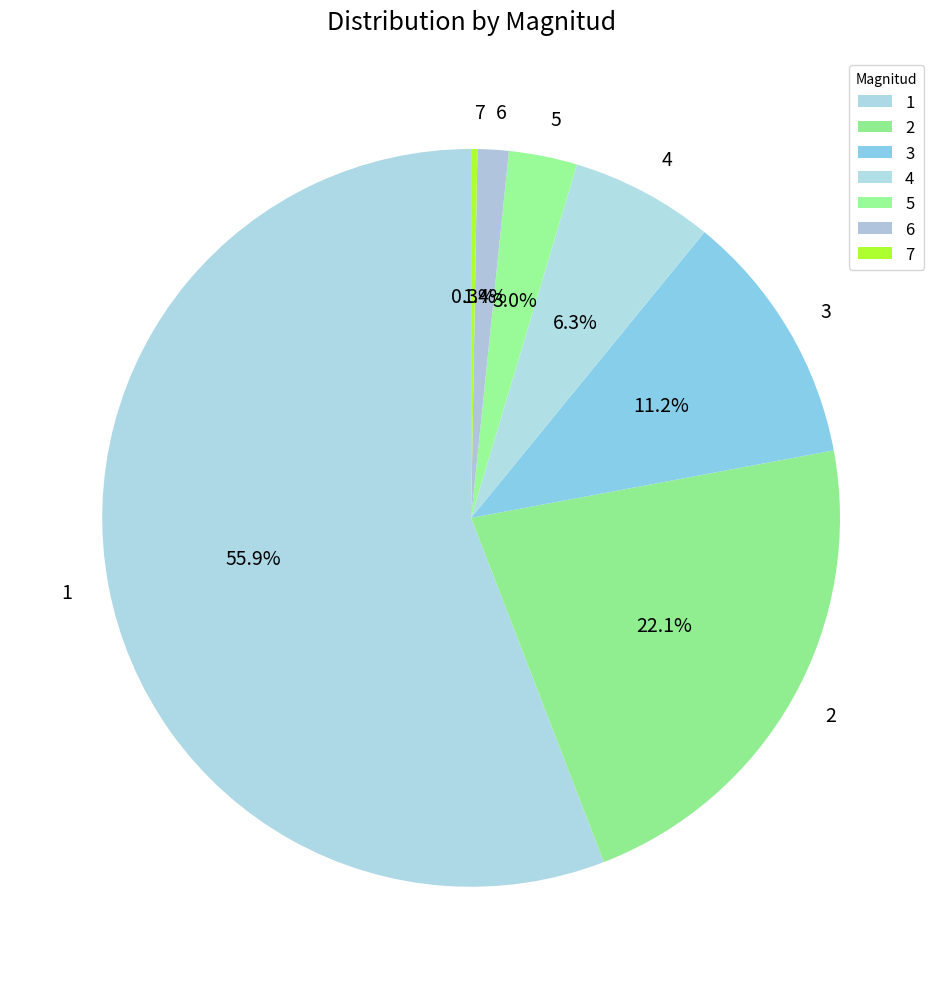

Do 2 and 4 together represent more than half of the pie?

No